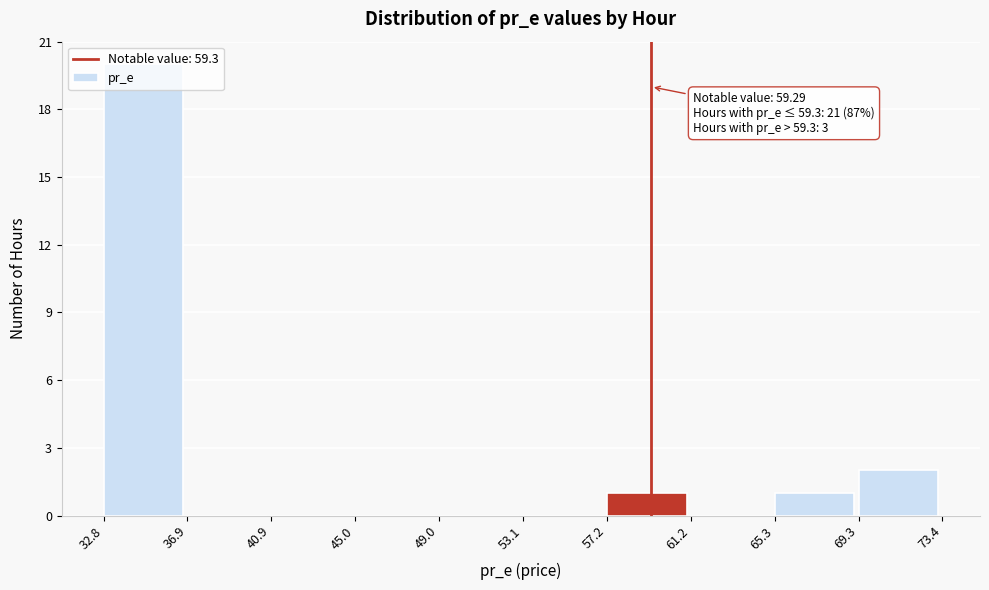

Over which range of the x-axis is the bar tallest?

32.8 to 36.9